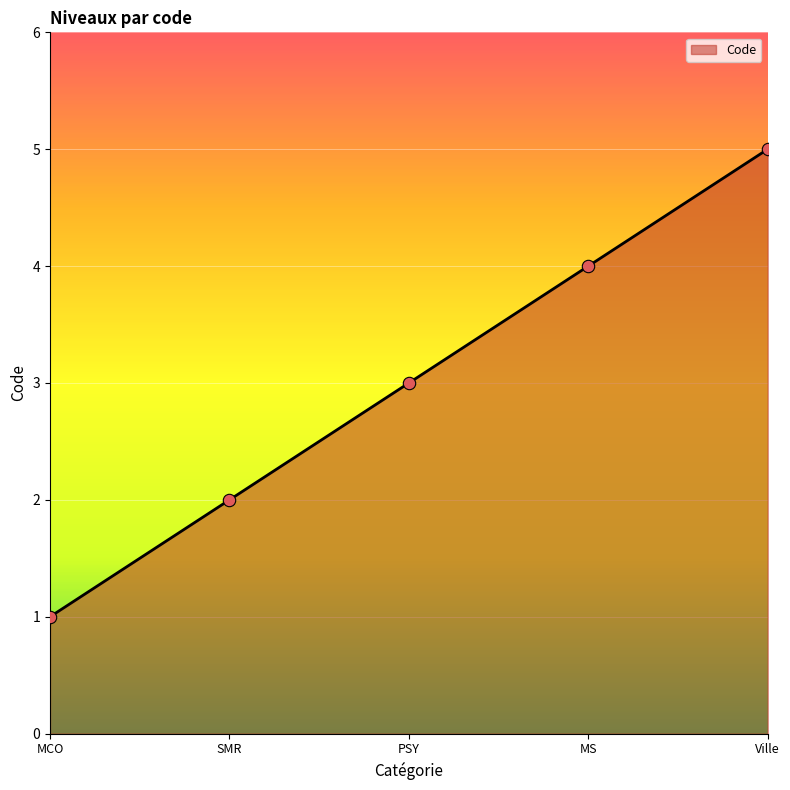

What is the ratio of the value at MS to the value at PSY?

1.3